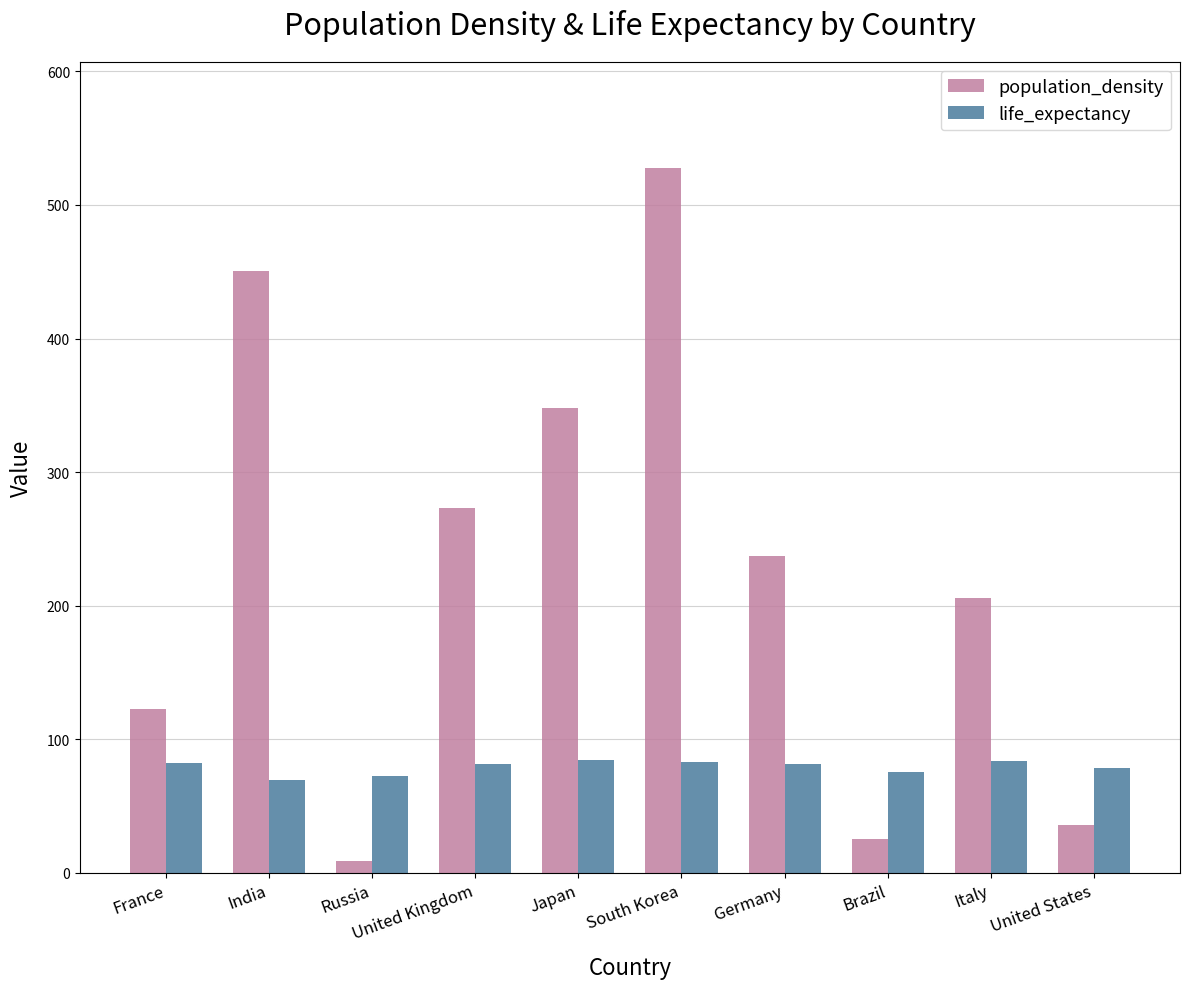

At how many categories does at least one series exceed 263?

4